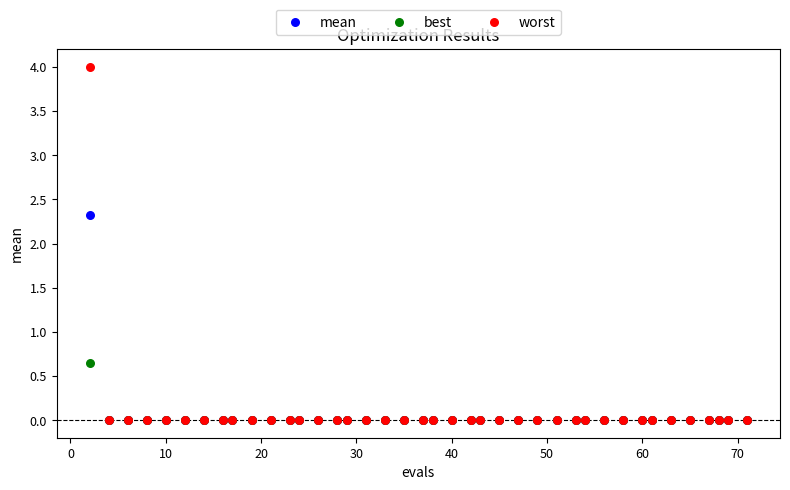

Across all series, what Y value is closest to 2?

2.3